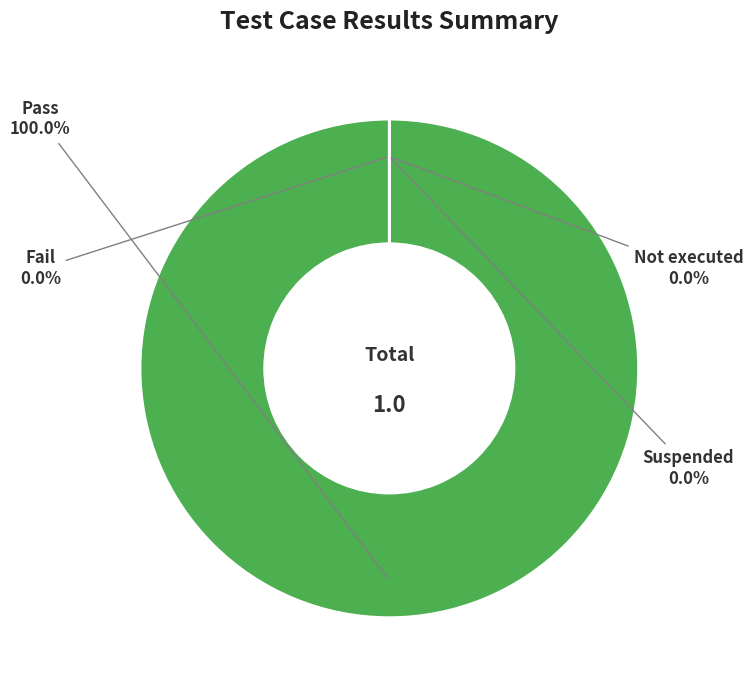

To the nearest percent, what is the difference between the largest and smallest slice percentages?

100%